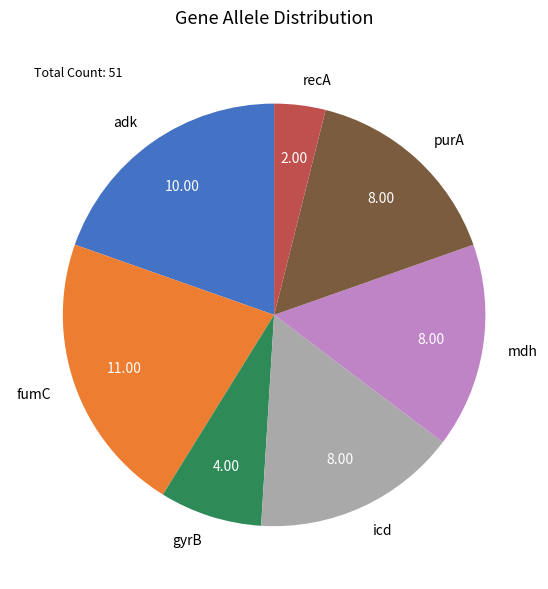

Combined, do fumC and adk account for over 50%?

No